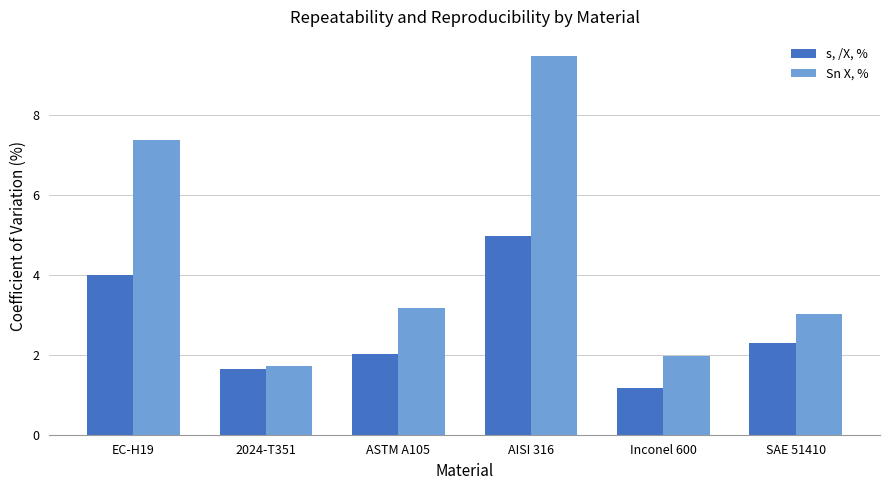

Where is Sn X, % nearest to the value 5?

ASTM A105